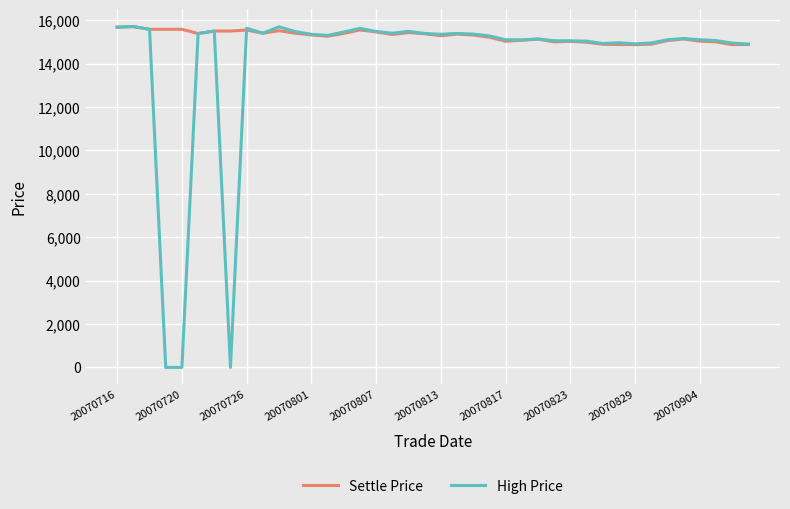

Which series has the widest spread of values?

High Price